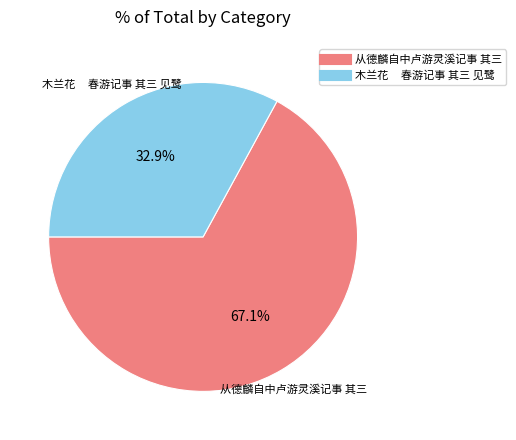

How many segments does this pie chart have?

2